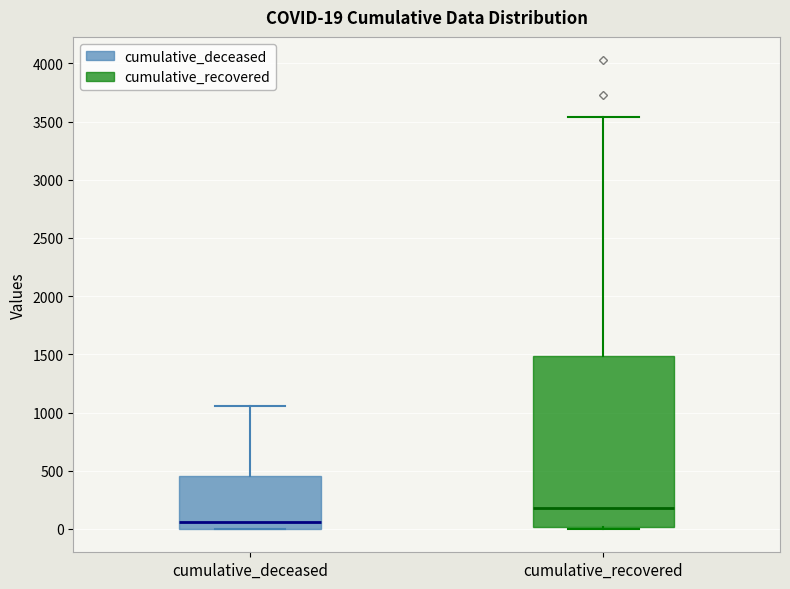

Comparing the boxes themselves (not the whiskers), which one is the tallest?

cumulative_recovered